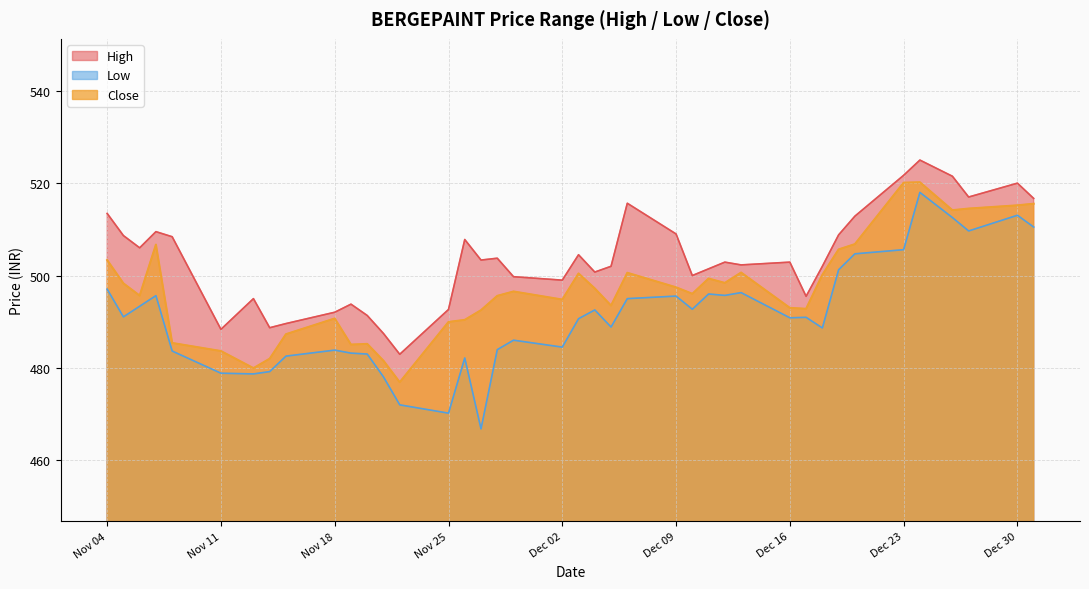

Reading left to right, extract all data points from this chart.

High: 513.5	508.6	506.0	509.5	508.4	488.4	495.0	488.7	489.6	492.1	493.8	491.4	487.4	482.9	492.6	507.8	503.4	503.8	499.8	499.0	504.5	500.8	502.0	515.6	509.0	500.0	501.4	502.9	502.3	502.9	495.5	502.0	508.8	512.9	521.7	525.0	521.5	517.0	520.0	516.7
Low: 497.1	491.1	493.4	495.6	483.6	478.9	478.7	479.2	482.6	483.9	483.2	483.0	478.1	472.0	470.2	482.1	466.8	483.9	486.0	484.5	490.6	492.6	488.9	495.0	495.6	492.7	496.0	495.7	496.3	490.9	490.9	488.6	501.2	504.7	505.6	518.0	512.5	509.6	513.0	510.5
Close: 503.4	498.3	495.6	506.7	485.4	483.6	479.9	482.0	487.3	490.7	485.1	485.2	481.6	476.9	489.9	490.4	492.5	495.6	496.6	494.8	500.4	497.2	493.5	500.6	497.4	496.1	499.4	498.4	500.6	493.0	492.8	500.1	505.6	506.8	520.1	520.2	514.1	514.5	515.2	515.5